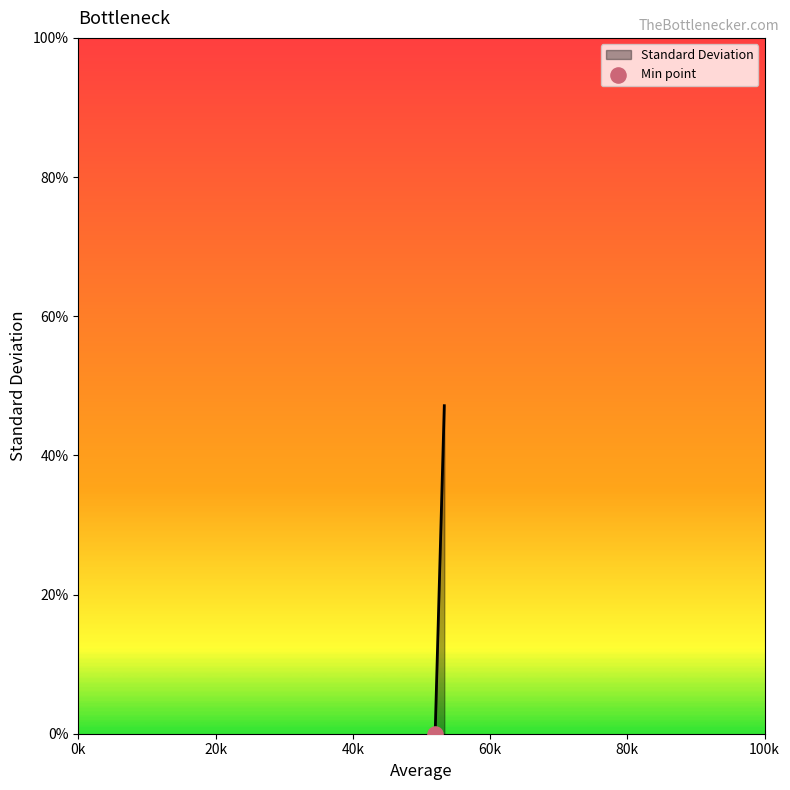

Which has a higher value, 53.33333333333334 or 53.33333333333334?

53.33333333333334